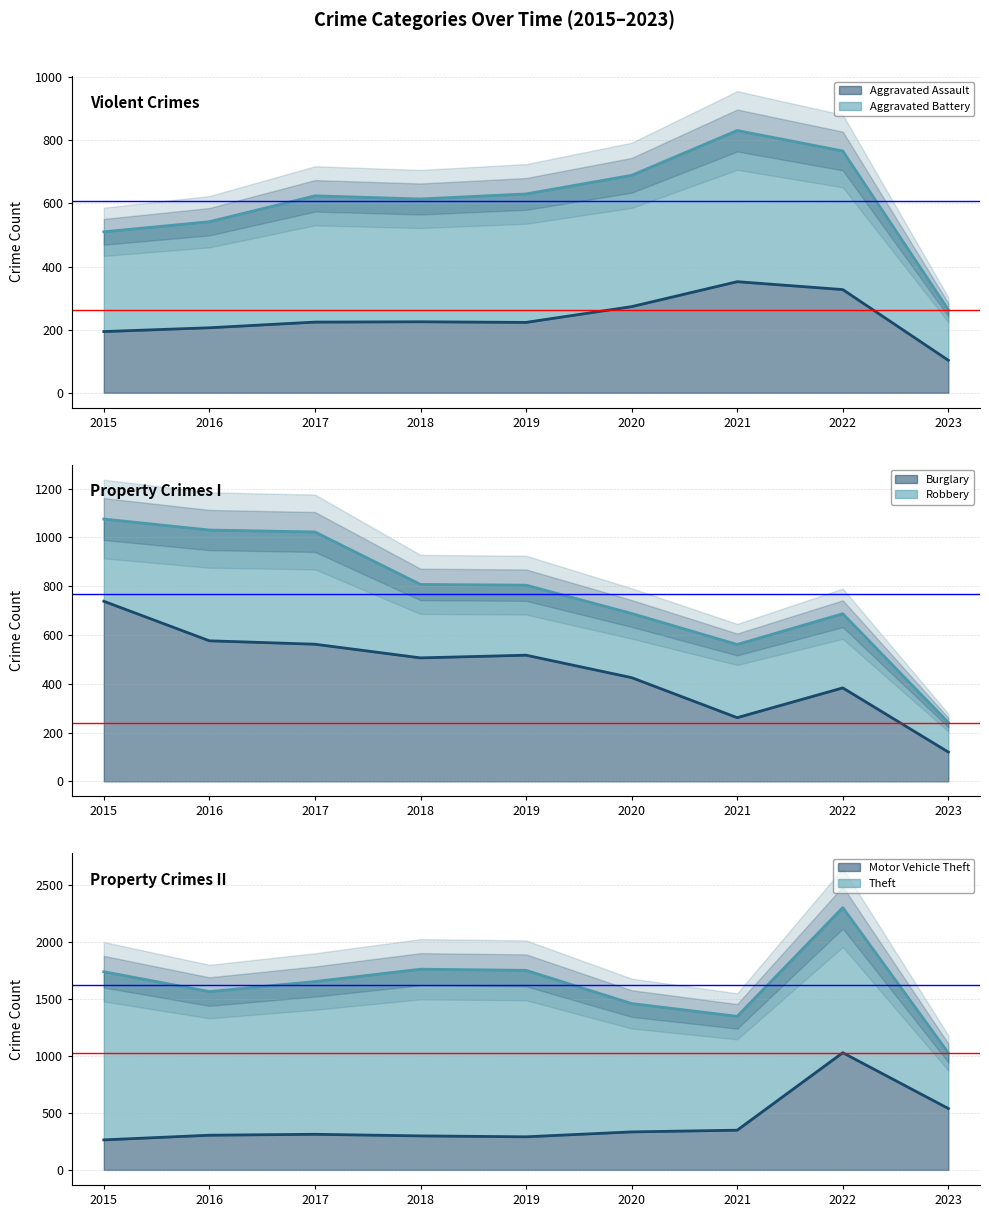

What is the difference between the highest and lowest values at 2019?

407